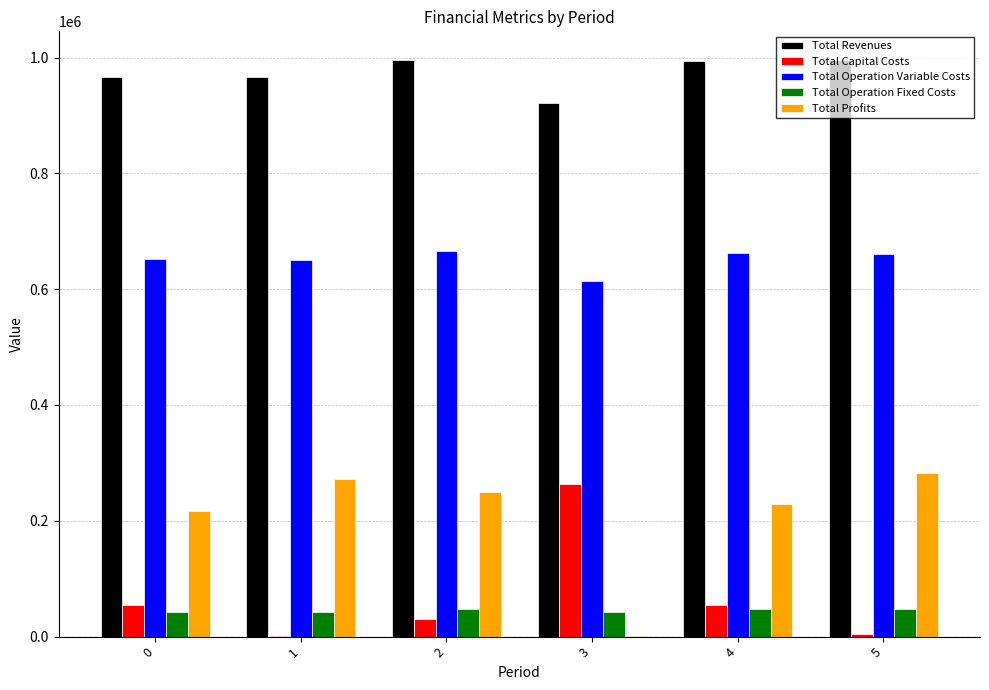

Does the chart contain stacked bars?

No